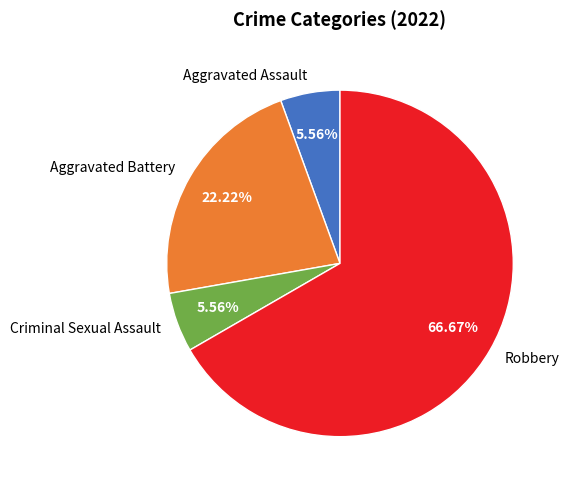

Which slice represents more than half of the pie?

Robbery